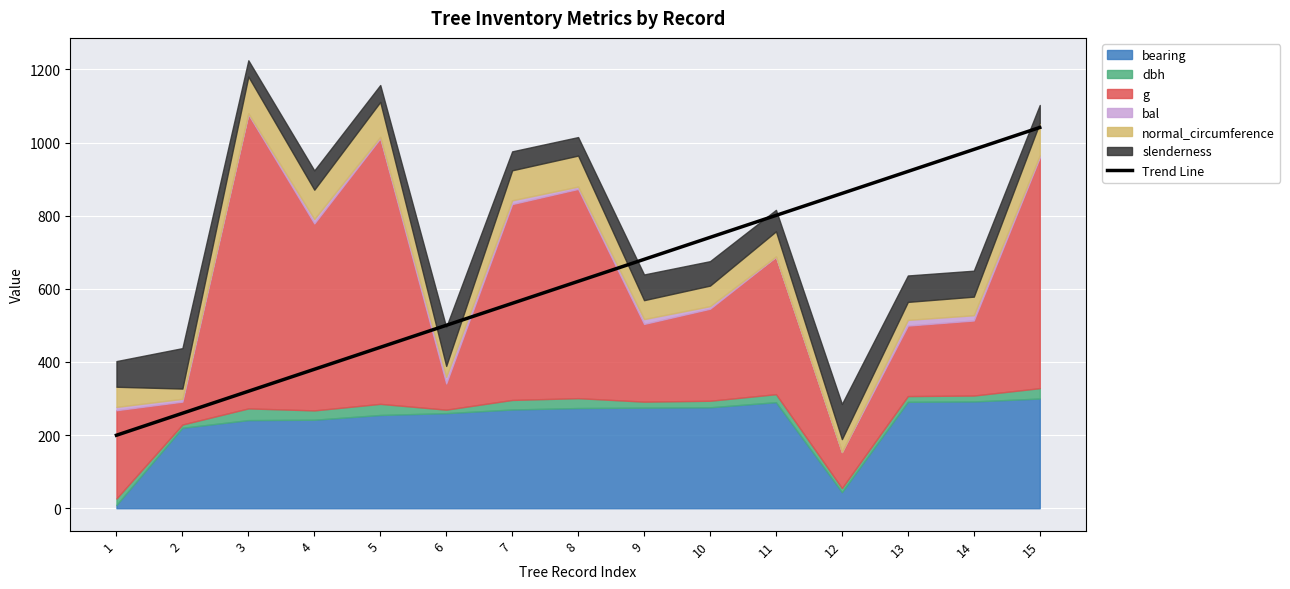

What is the value of the 10th point from the left?

740.6